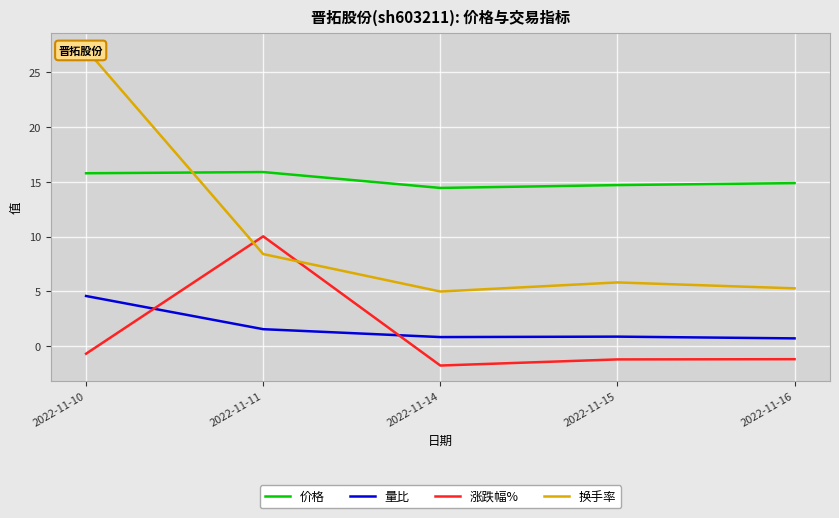

The value of 换手率 at 2022-11-14 is 5.0. True or false?

True